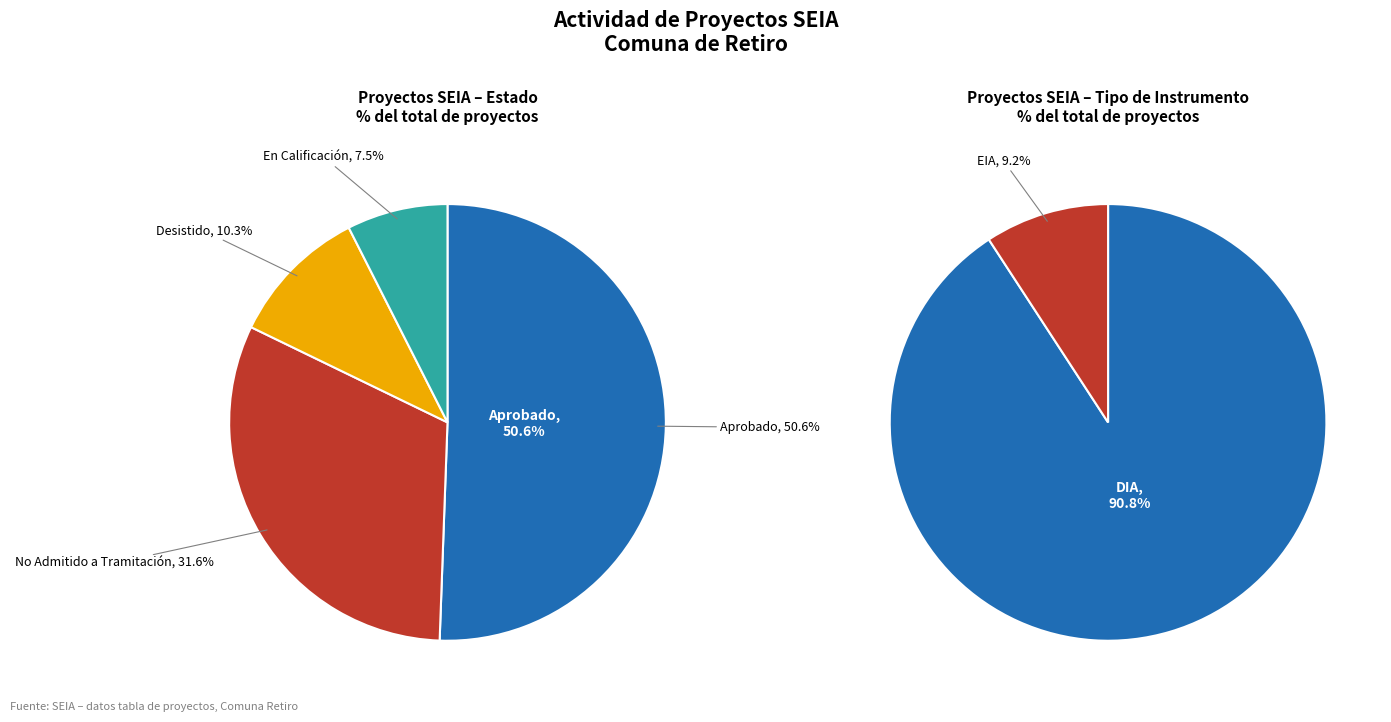

The Aprobado slice represents 51% of the pie. True or false?

True